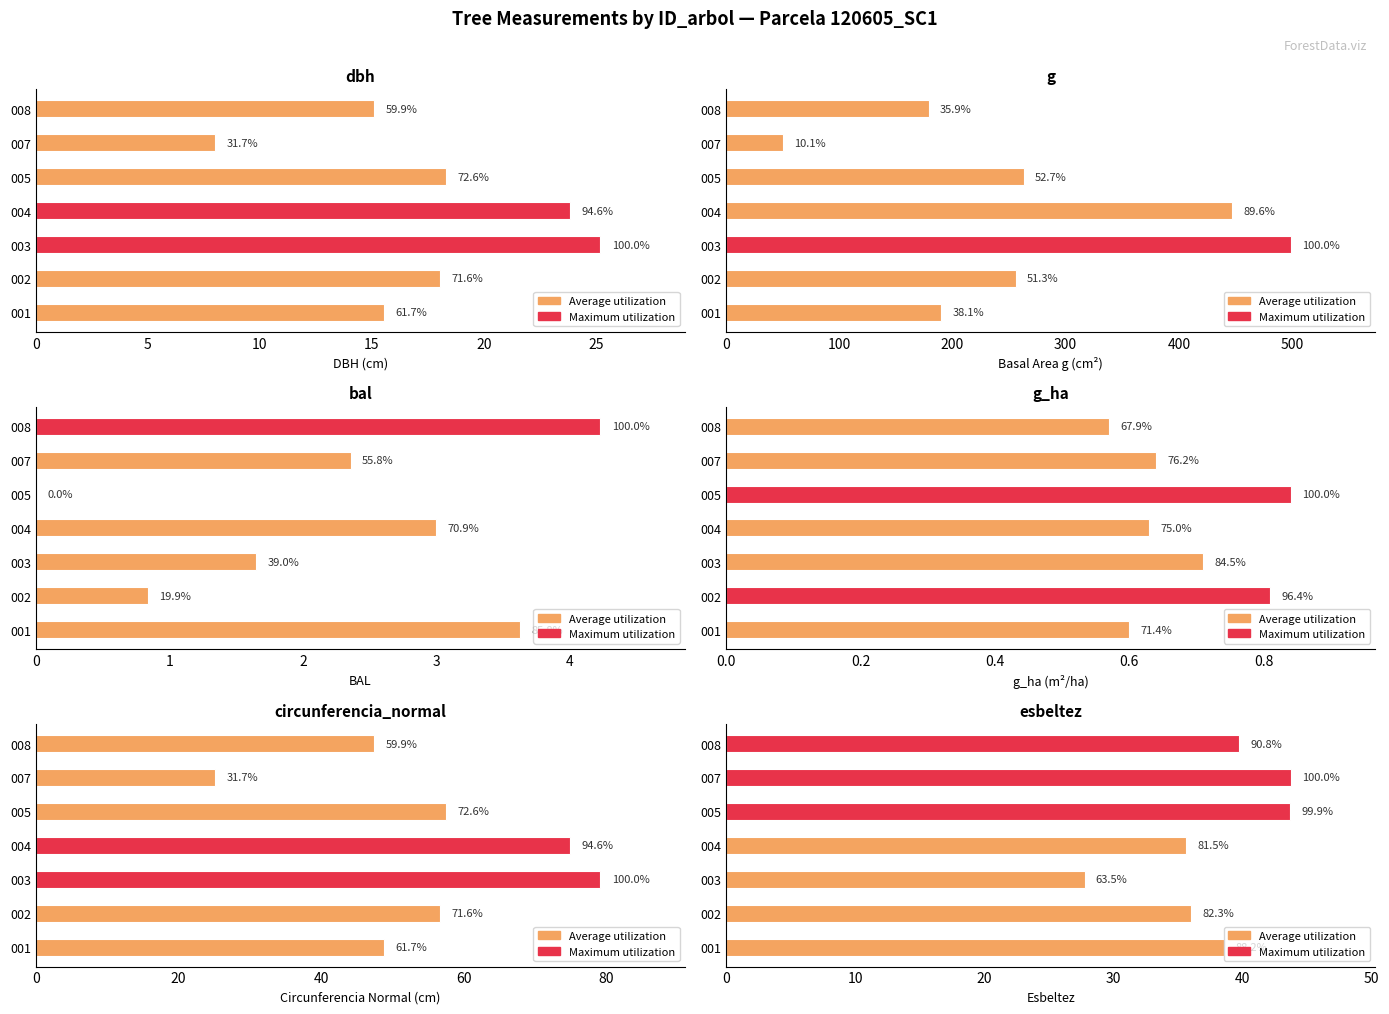

Reading left to right, list all the values displayed in this chart.

dbh: 15.6	18.1	25.2	23.9	18.3	8.0	15.1
g: 189.9	255.9	498.8	446.8	263.0	50.3	179.1
bal: 3.6	0.8	1.6	3.0	0.0	2.4	4.2
g_ha: 0.6	0.8	0.7	0.6	0.8	0.6	0.6
circunferencia_normal: 48.9	56.7	79.2	74.9	57.5	25.1	47.4
esbeltez: 38.6	36.0	27.8	35.6	43.7	43.8	39.7